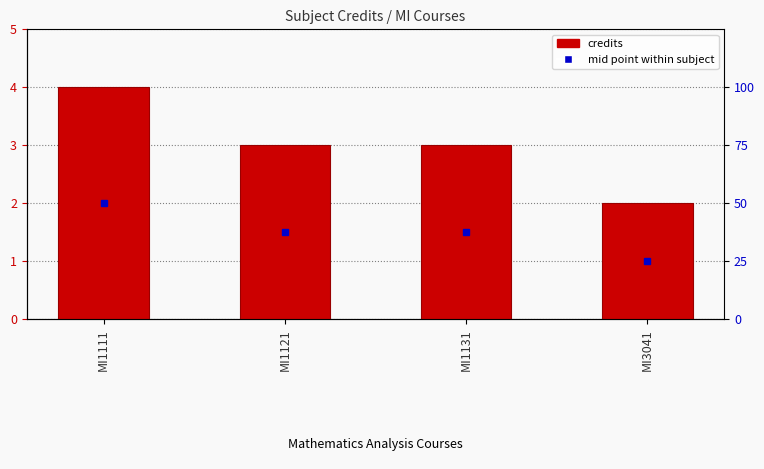

At which label does the data first exceed 3?

MI1111